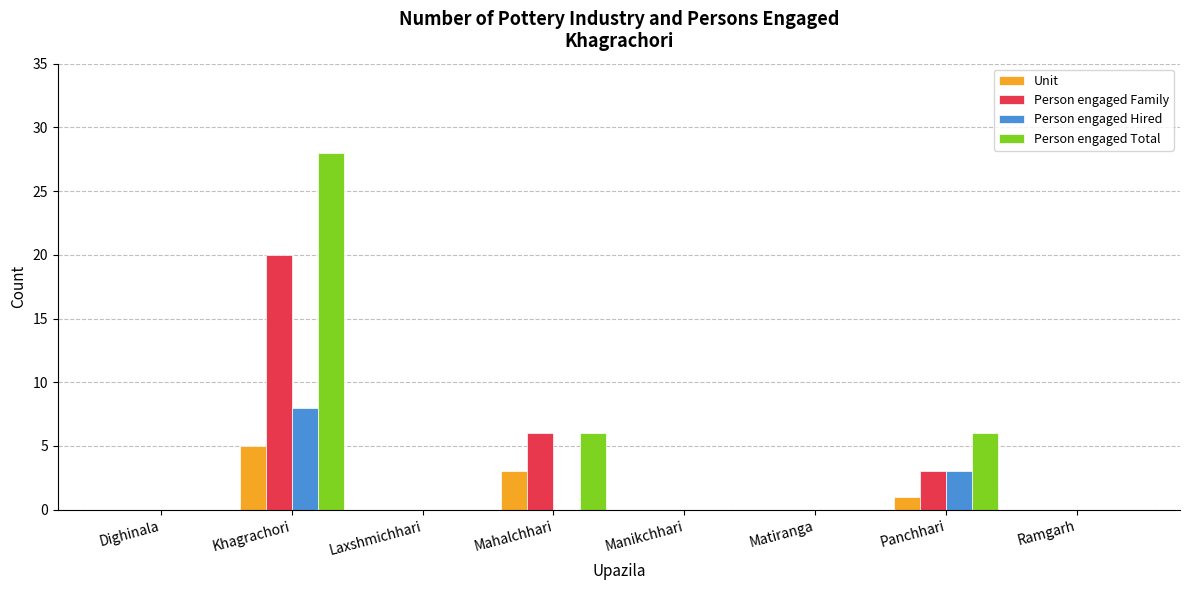

Reading right to left, list all the values displayed in this chart.

Unit: 0	1	0	0	3	0	5	0
Person engaged Family: 0	3	0	0	6	0	20	0
Person engaged Hired: 0	3	0	0	0	0	8	0
Person engaged Total: 0	6	0	0	6	0	28	0